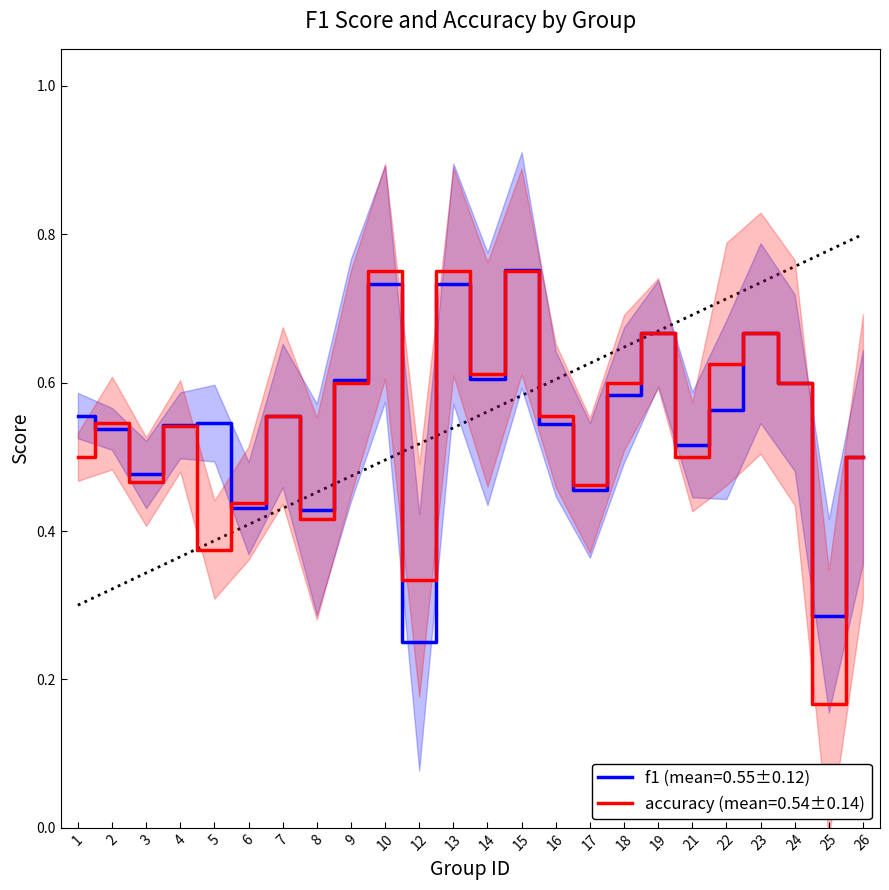

True or false: f1 has more than 1 interior local peaks.

True